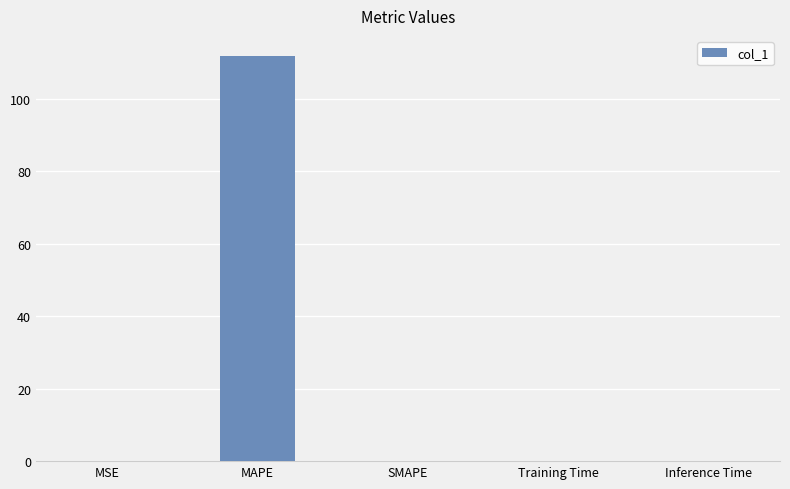

Count the number of data series in this chart.

1